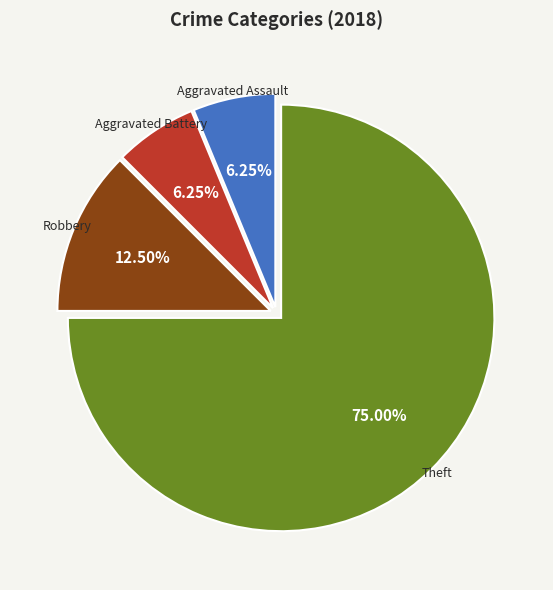

What is the total percentage of Aggravated Battery and Aggravated Assault?

12.5%